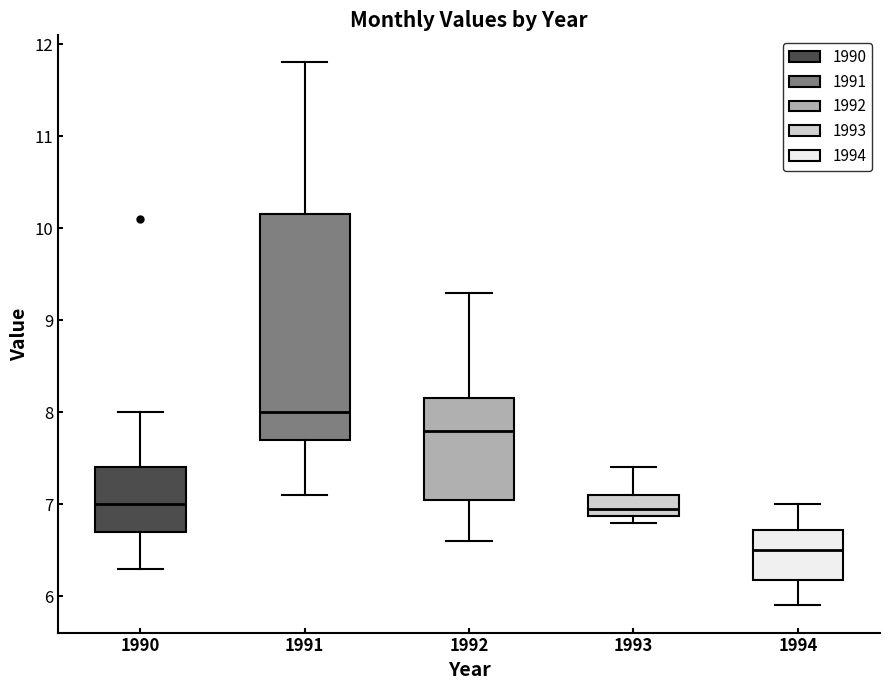

Comparing the boxes themselves (not the whiskers), which one is the tallest?

1991